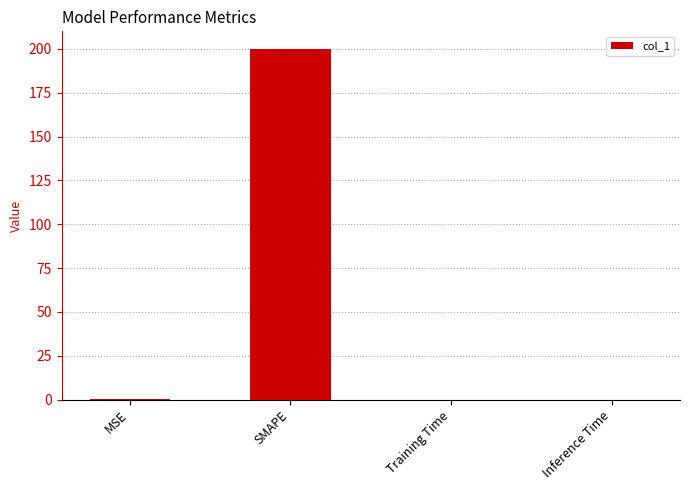

Which has a higher value, SMAPE or Training Time?

SMAPE